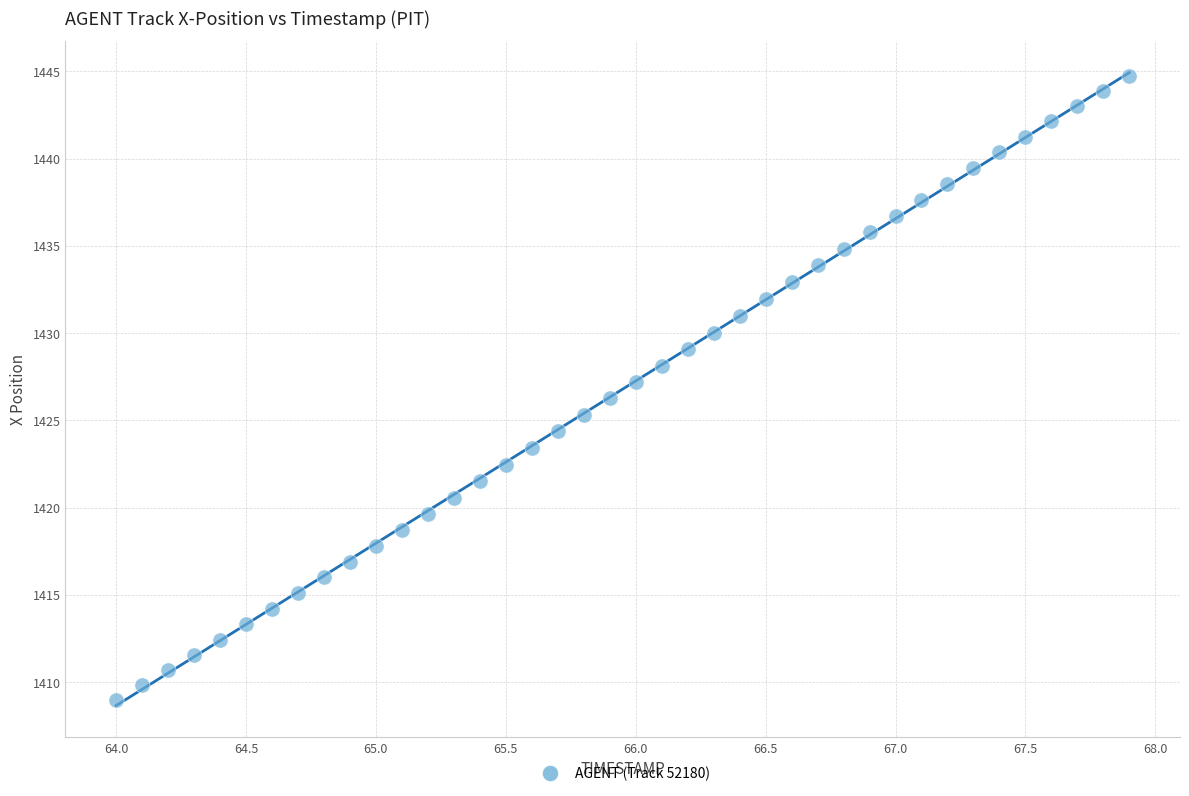

What is the range of X values (max minus min)?

3.9